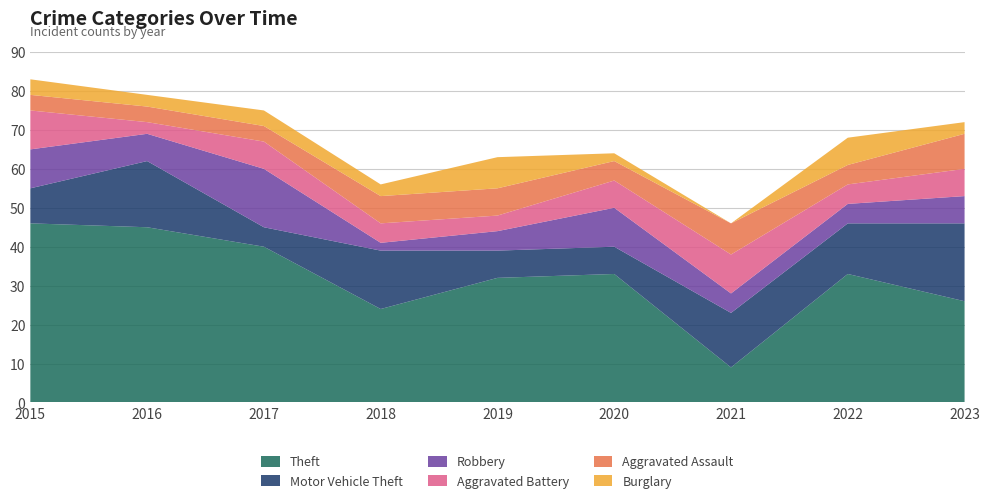

Reading left to right, list all the values displayed in this chart.

Theft: 46	45	40	24	32	33	9	33	26
Motor Vehicle Theft: 9	17	5	15	7	7	14	13	20
Robbery: 10	7	15	2	5	10	5	5	7
Aggravated Battery: 10	3	7	5	4	7	10	5	7
Aggravated Assault: 4	4	4	7	7	5	8	5	9
Burglary: 4	3	4	3	8	2	0	7	3